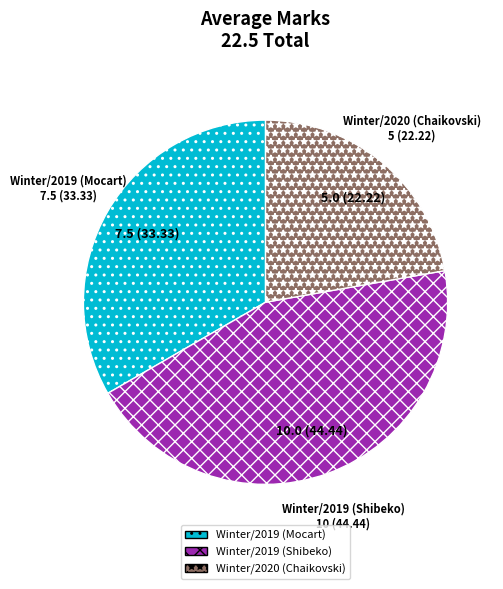

Is there any slice that represents more than half of the pie?

No